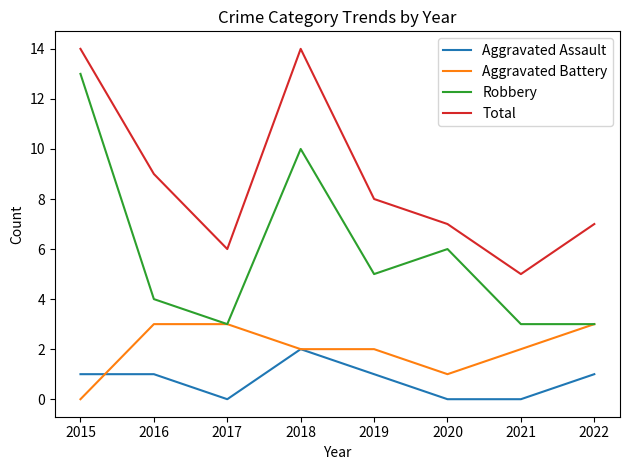

Where do Aggravated Battery and Aggravated Assault first cross each other?

2015 and 2016